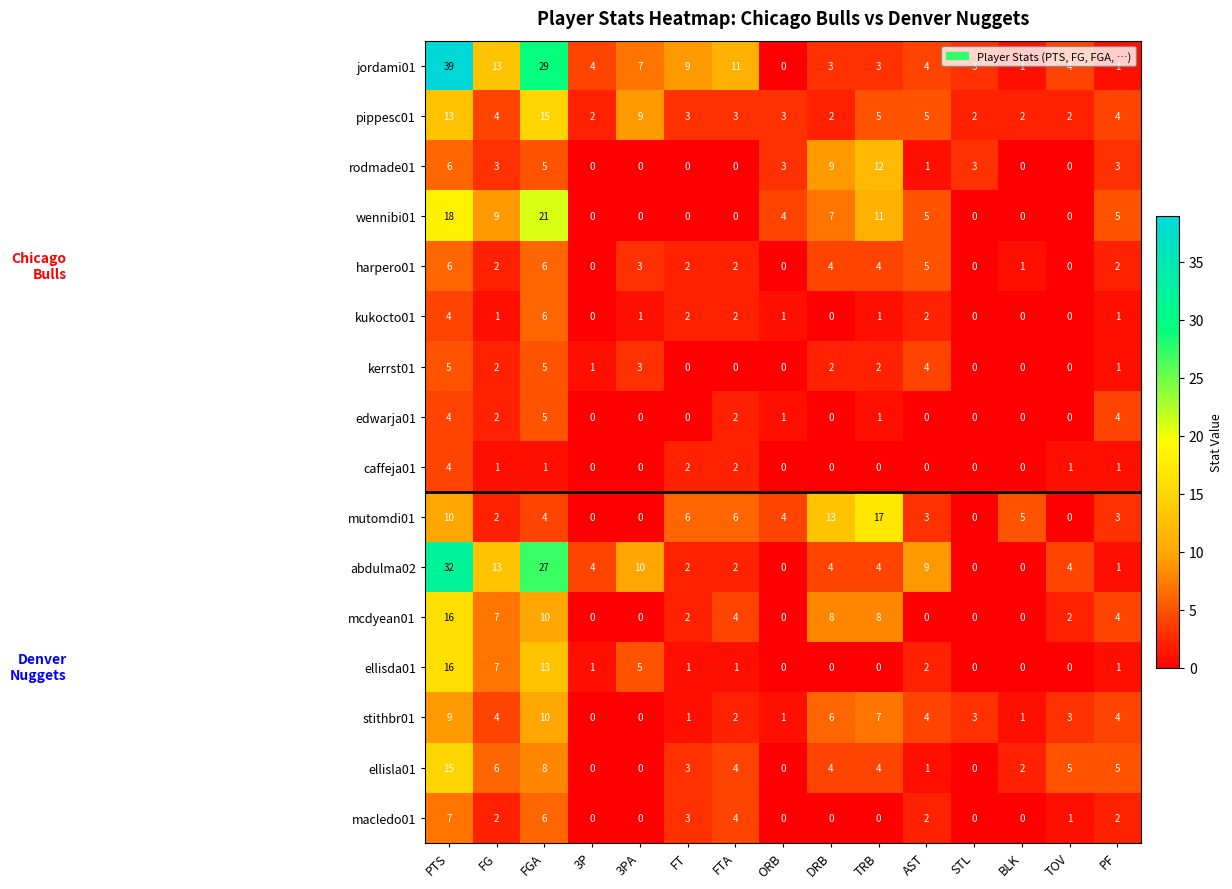

At which label is macledo01 closest to 3?

FT